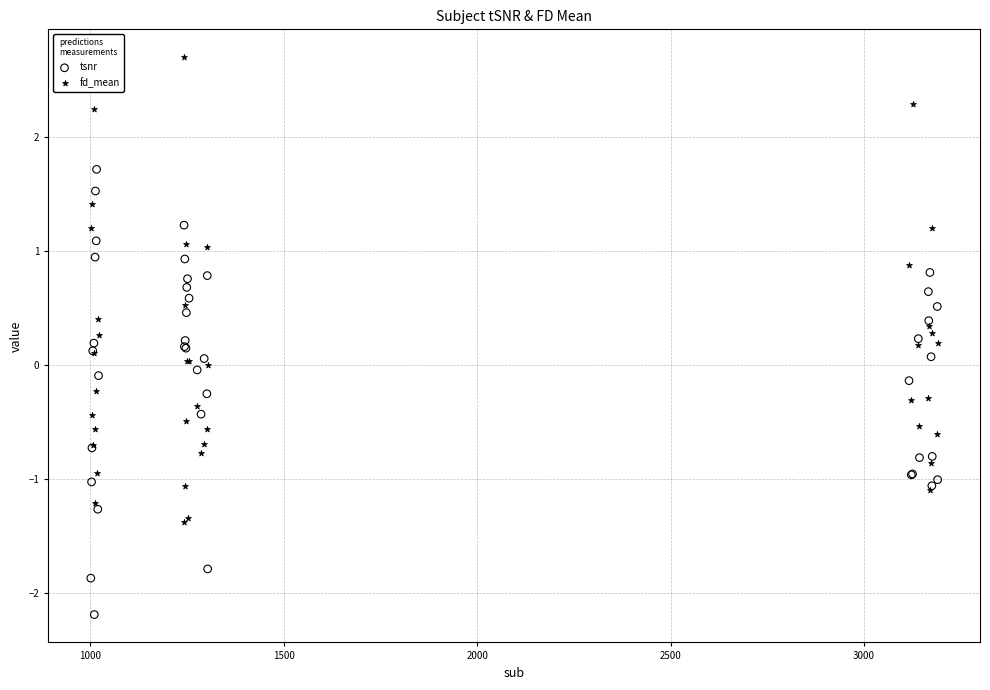

Which series contains the lowest Y value?

tsnr